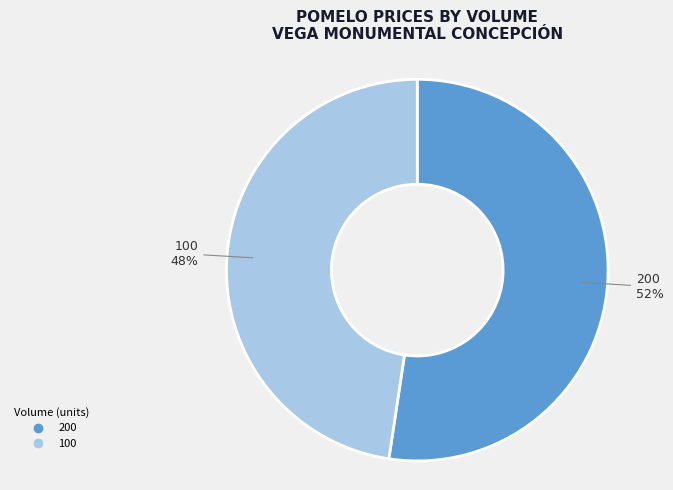

To the nearest percent, what is the combined percentage of 100 and 200?

100%